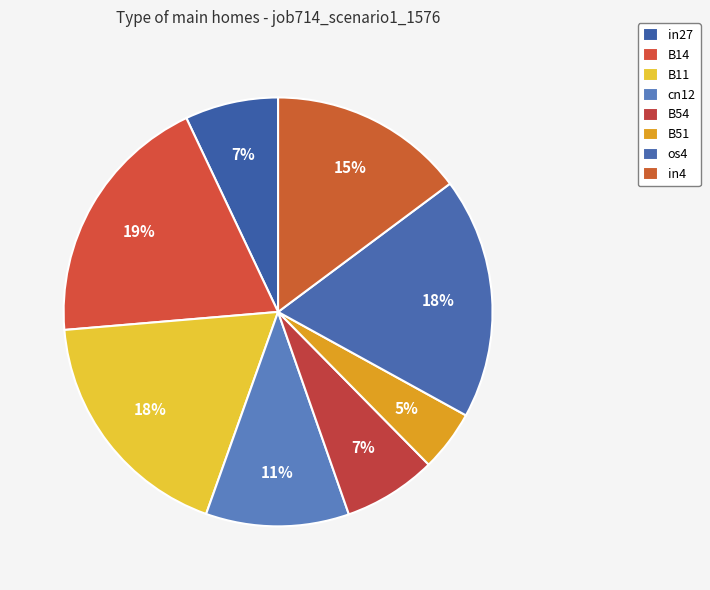

To the nearest percent, what is the difference between the in27 and in4 slice percentages?

8%